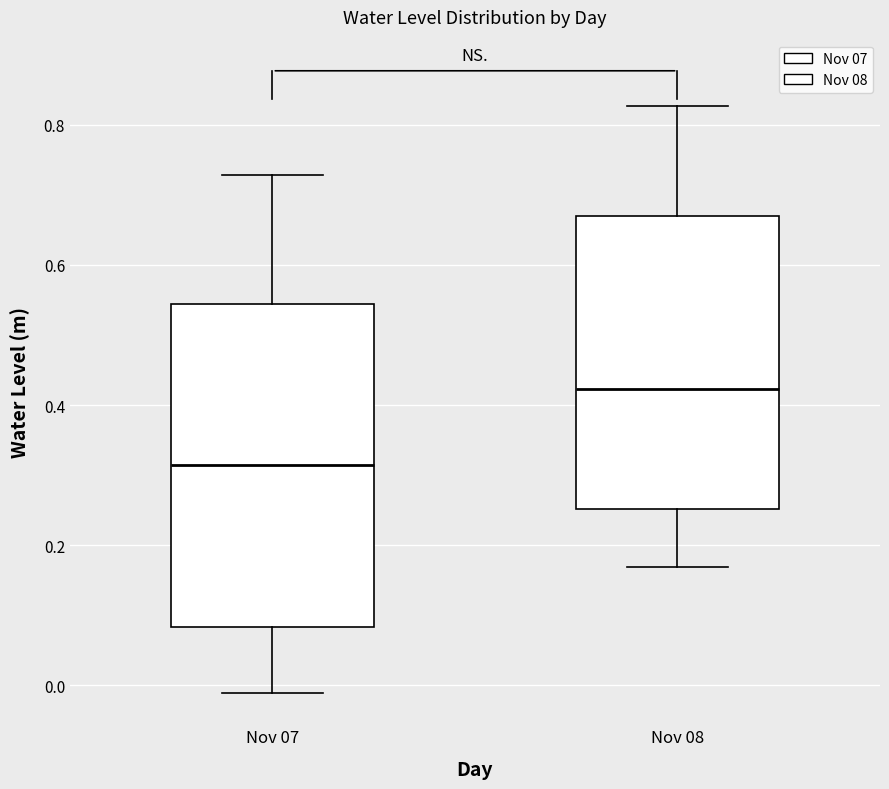

Where is the lower edge of the box for Nov 07 on the y-axis? The values are not printed on the chart, so give them approximately, as read against the axis.

0.08